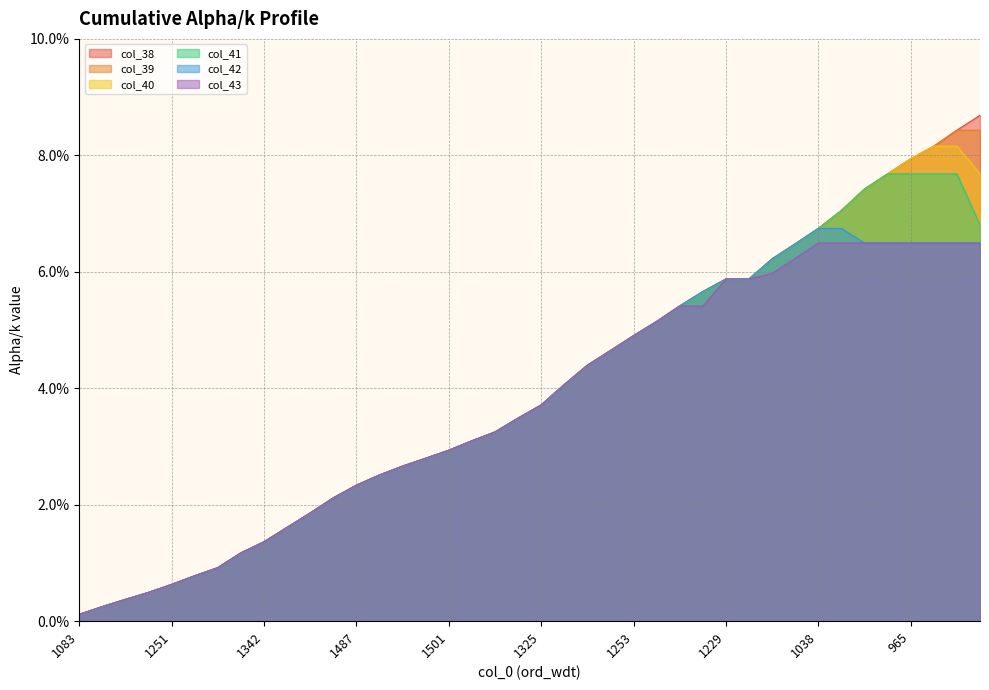

What is the label of the 14th point from the left?

1549